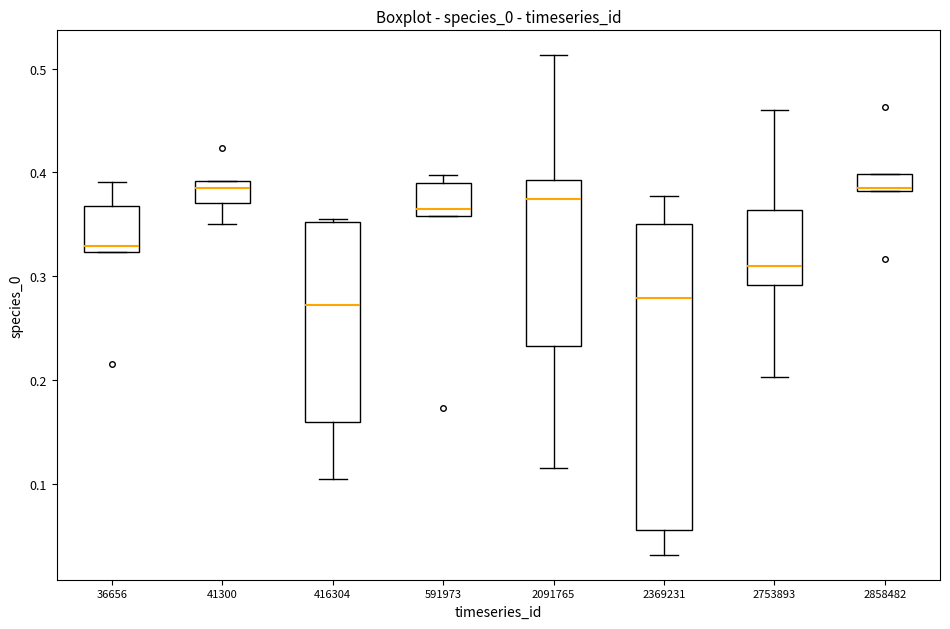

Which box is the tallest, from its lower edge to its upper edge?

2369231